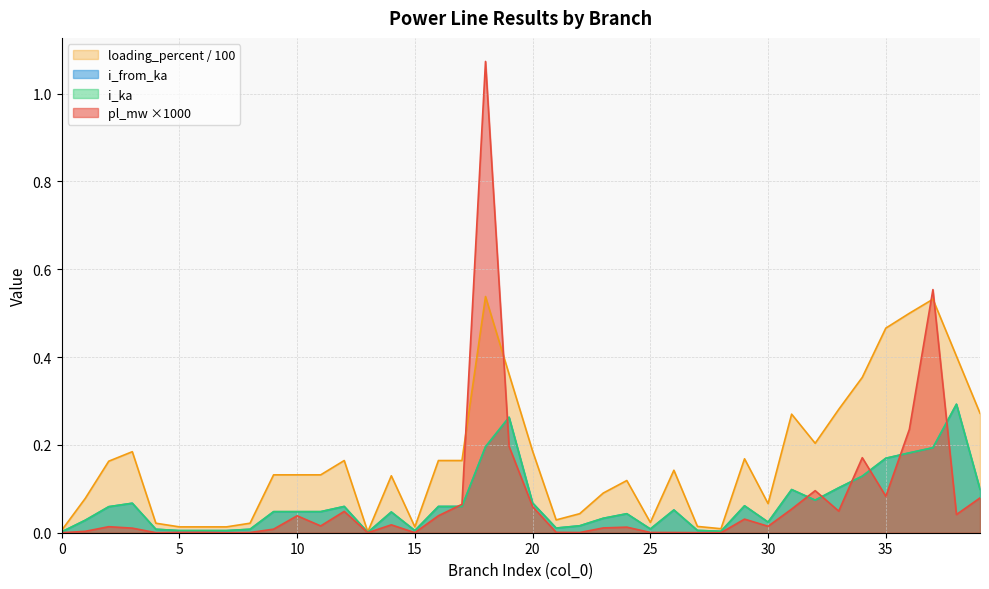

True or false: loading_percent has more than 1 points higher than both neighbors.

True